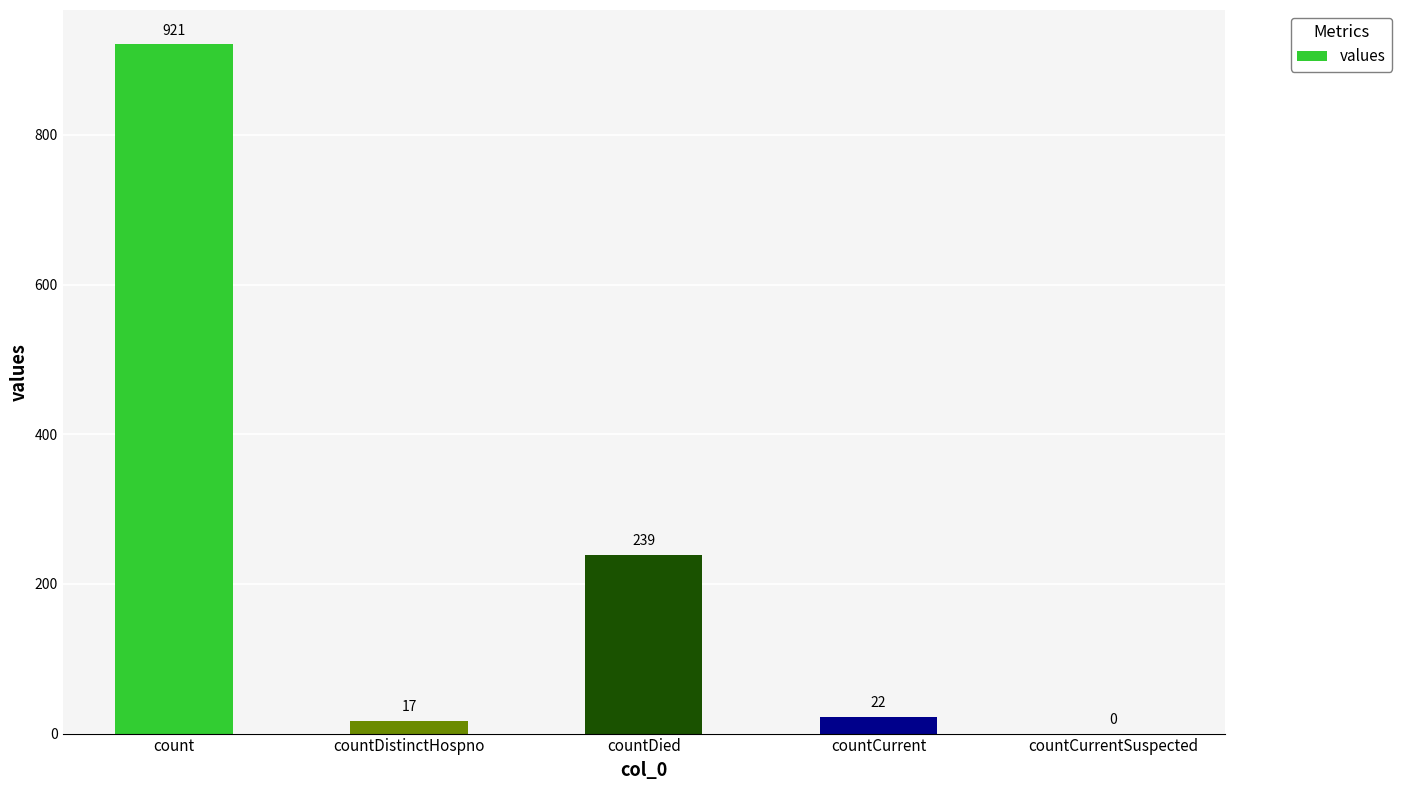

Count the number of categories in the chart.

5